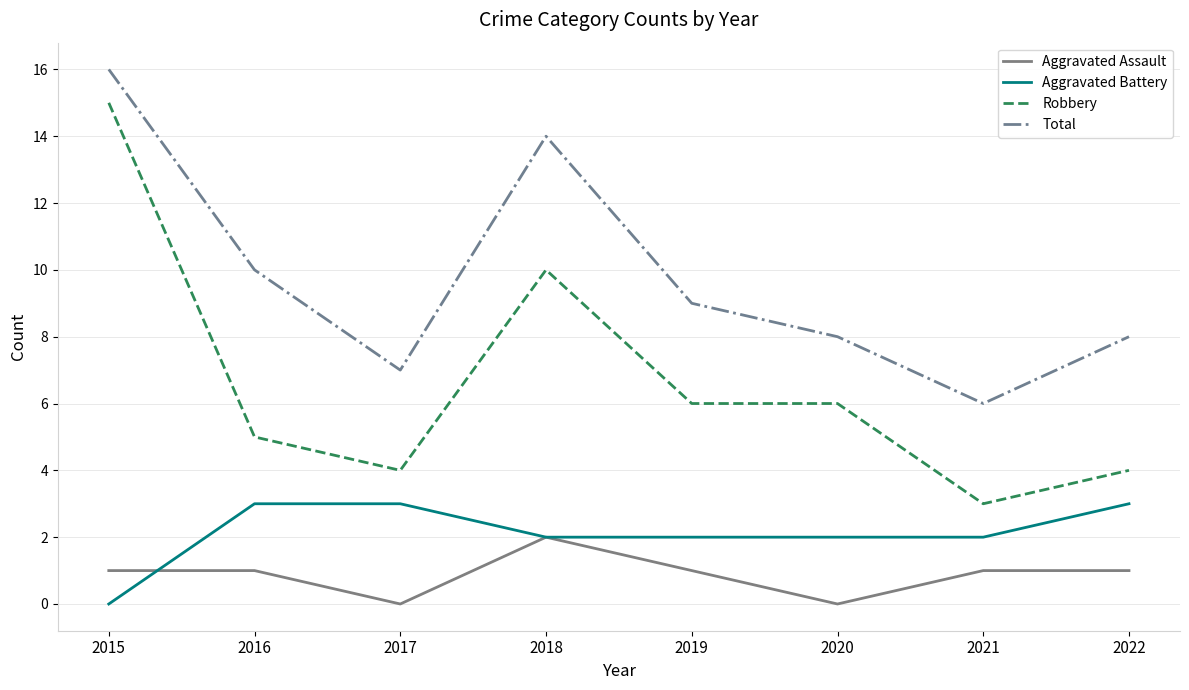

List the series in order of their peak value, lowest first.

Aggravated Assault, Aggravated Battery, Robbery, Total